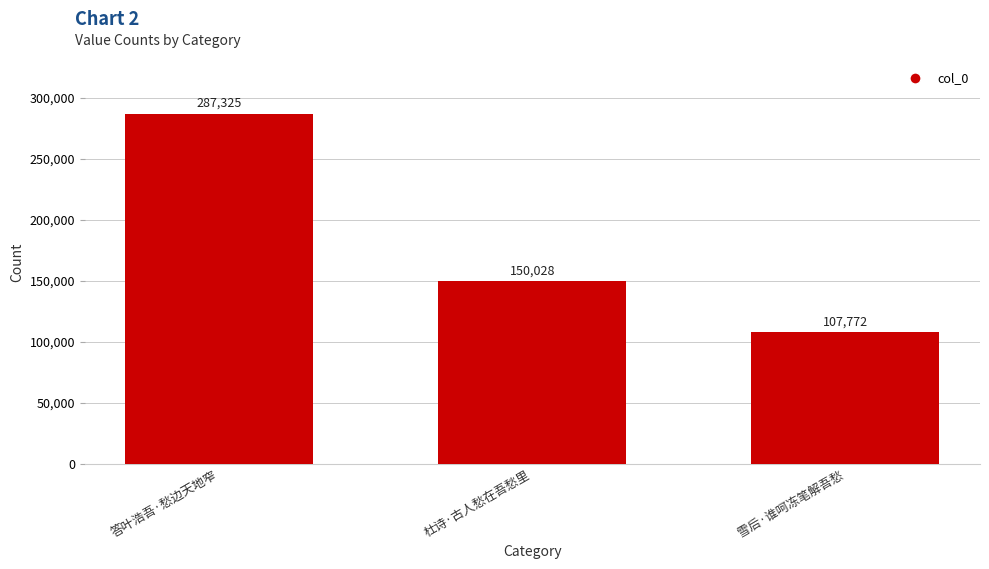

Approximately how many times larger is the value at 答叶浩吾·愁边天地窄 compared to 雪后·谁呵冻笔解吾愁?

2.7